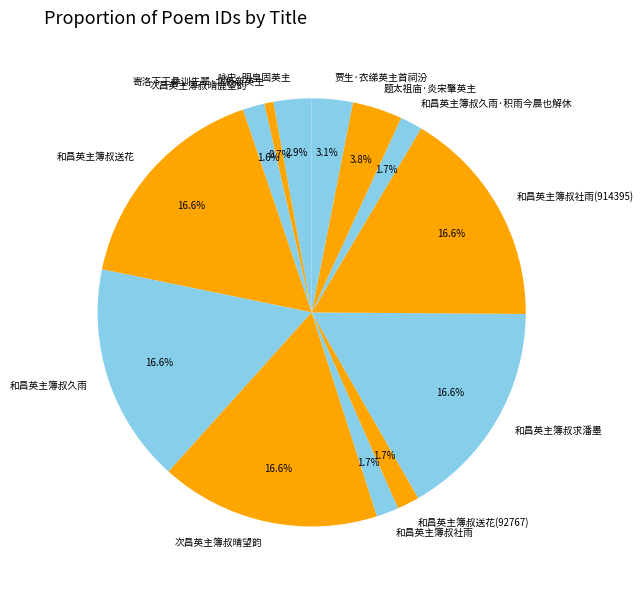

Do 咏史·明皇固英主 and 题太祖庙·炎宋肇英主 together represent more than half of the pie?

No